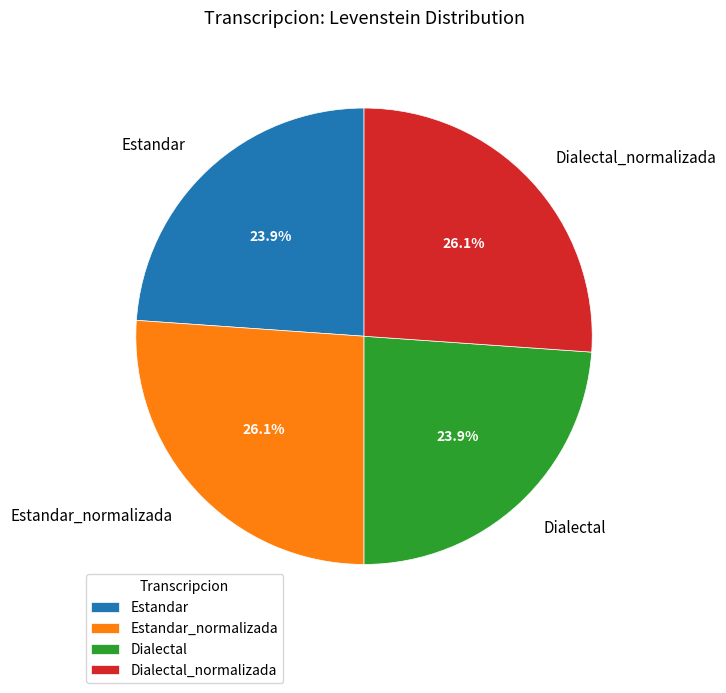

Is it true that Dialectal_normalizada is 26% of the pie?

True